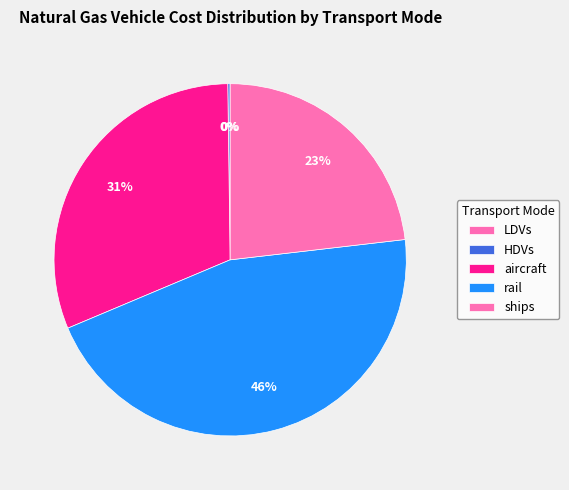

Is there a majority slice in this chart?

No